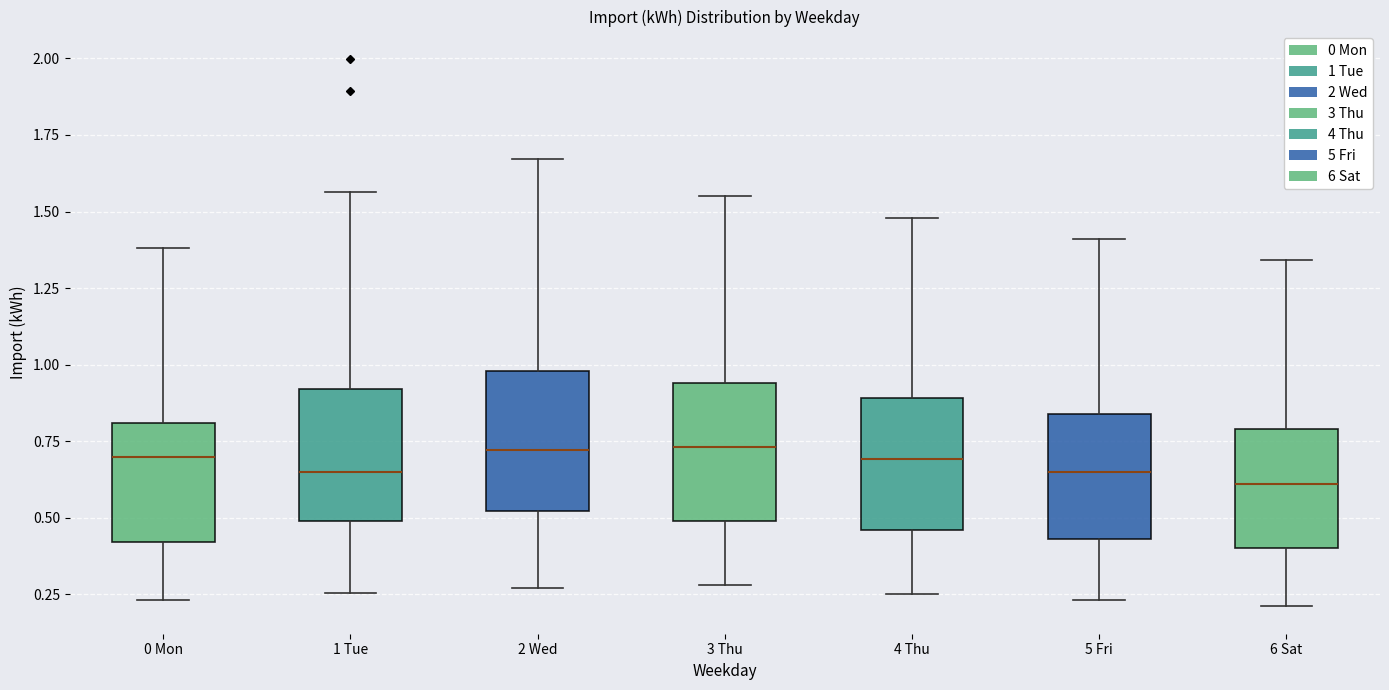

Reading left to right, transcribe this box plot: for each box, give where its median line is, the range the box spans, and where its two whiskers end, as read against the y-axis. The values are not printed on the chart, so give them approximately, as read against the axis.

0 Mon: median 0.70, box 0.40 to 0.80, whiskers 0.25 to 1.40
1 Tue: median 0.65, box 0.50 to 0.90, whiskers 0.25 to 1.55
2 Wed: median 0.70, box 0.50 to 1.00, whiskers 0.25 to 1.65
3 Thu: median 0.75, box 0.50 to 0.95, whiskers 0.30 to 1.55
4 Thu: median 0.70, box 0.45 to 0.90, whiskers 0.25 to 1.50
5 Fri: median 0.65, box 0.45 to 0.85, whiskers 0.25 to 1.40
6 Sat: median 0.60, box 0.40 to 0.80, whiskers 0.20 to 1.35